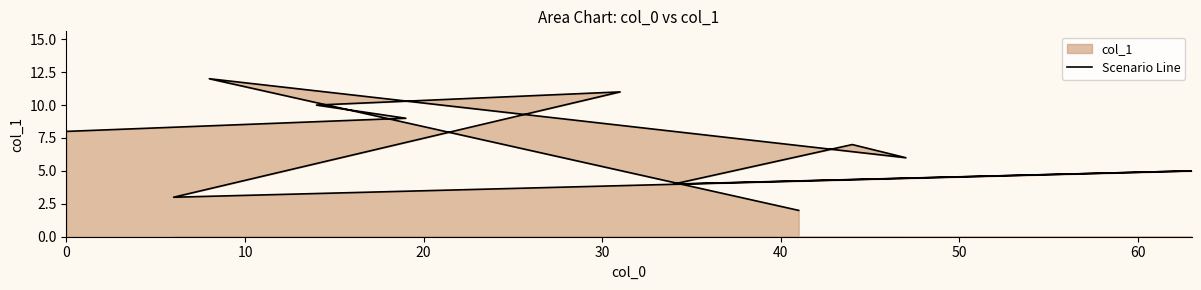

How many values exceed 7?

5